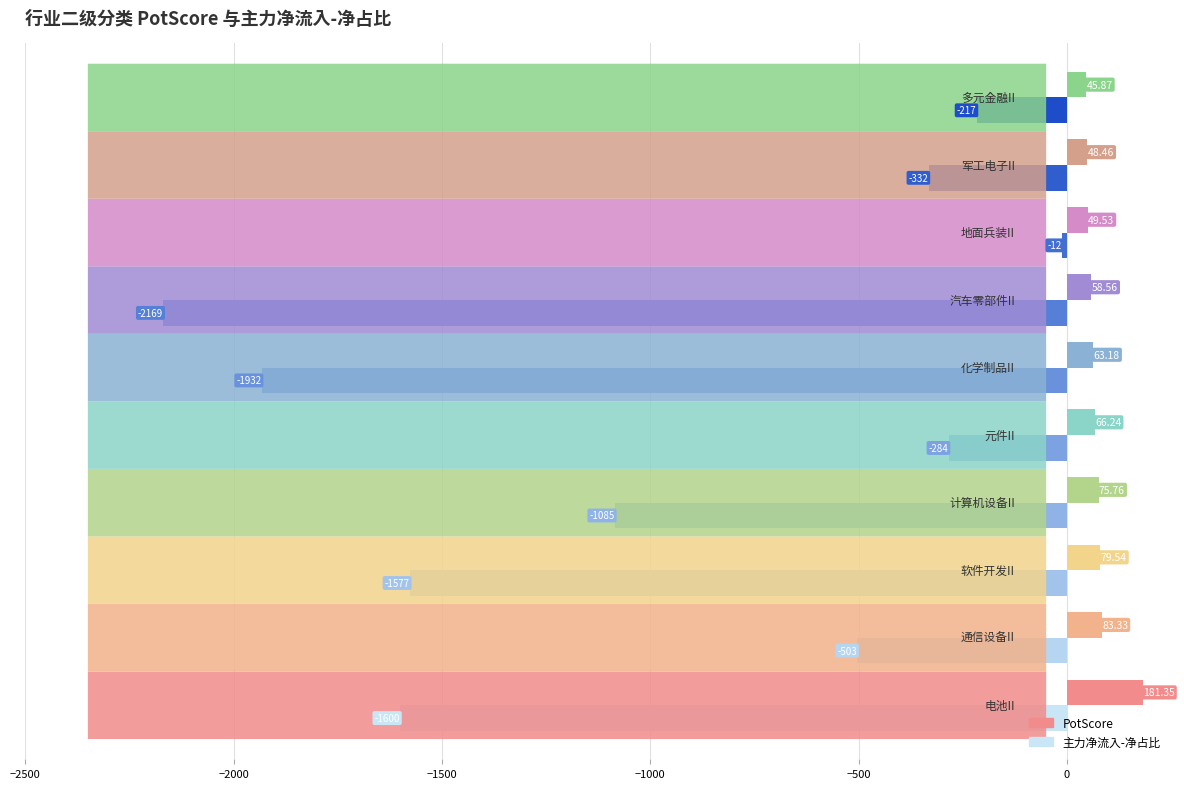

Which series has the largest total across all categories?

PotScore